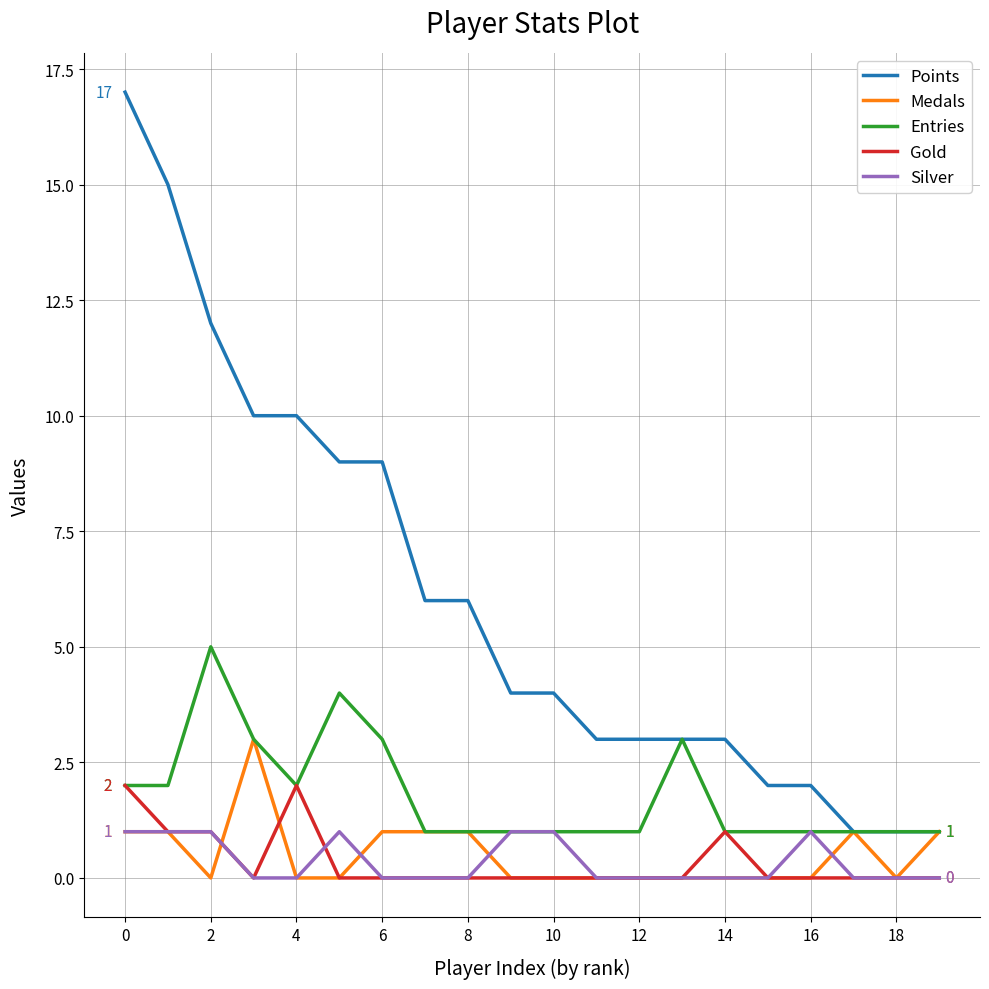

What is the highest value of the Medals series?

3